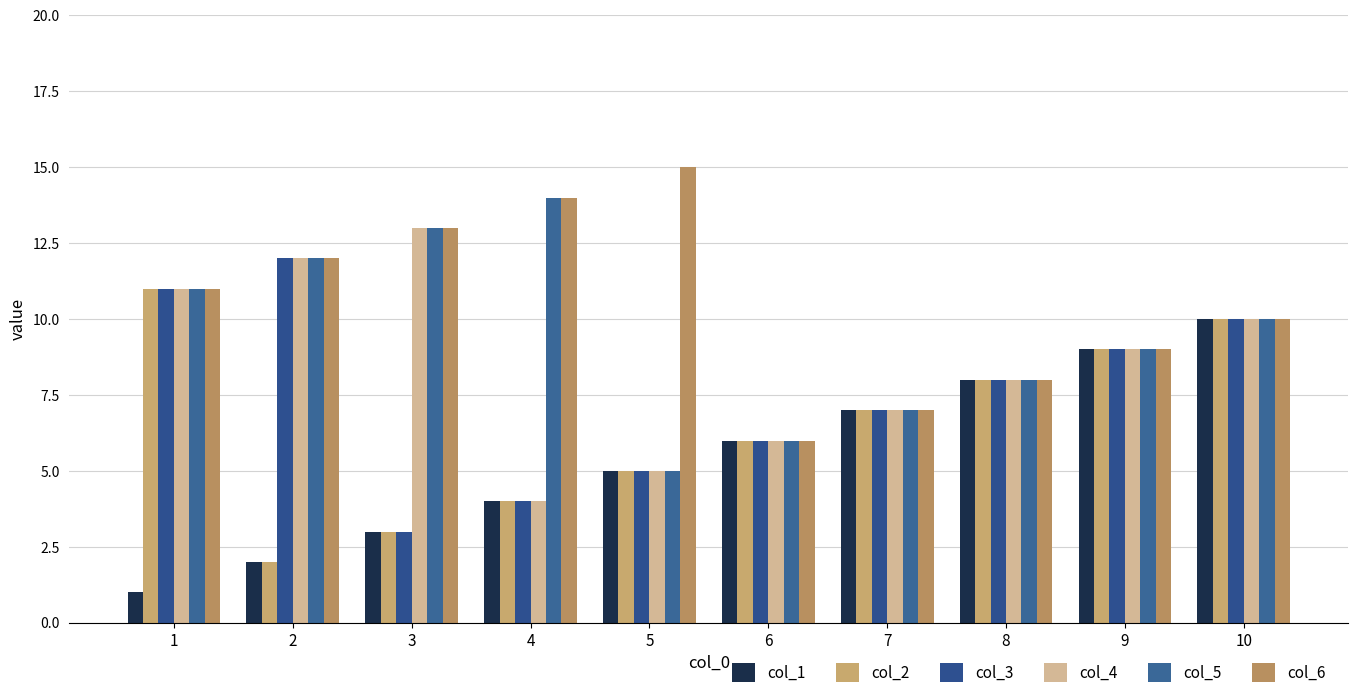

At which label is col_4 closest to 8?

8